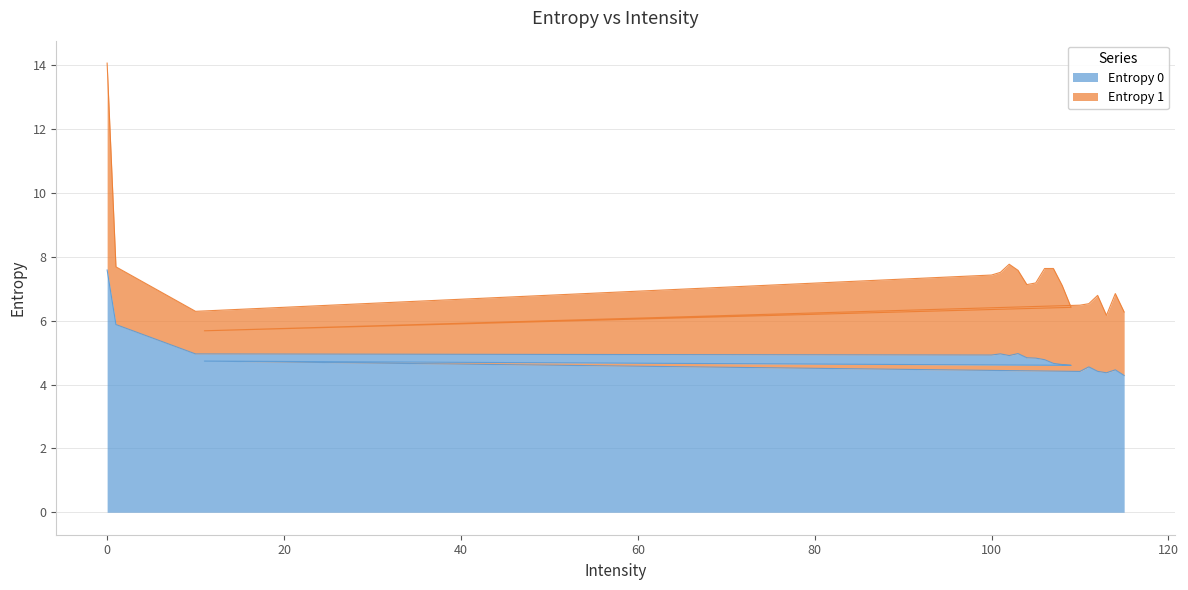

What is the difference between the maximum and minimum values in the Entropy 0 series?

3.3